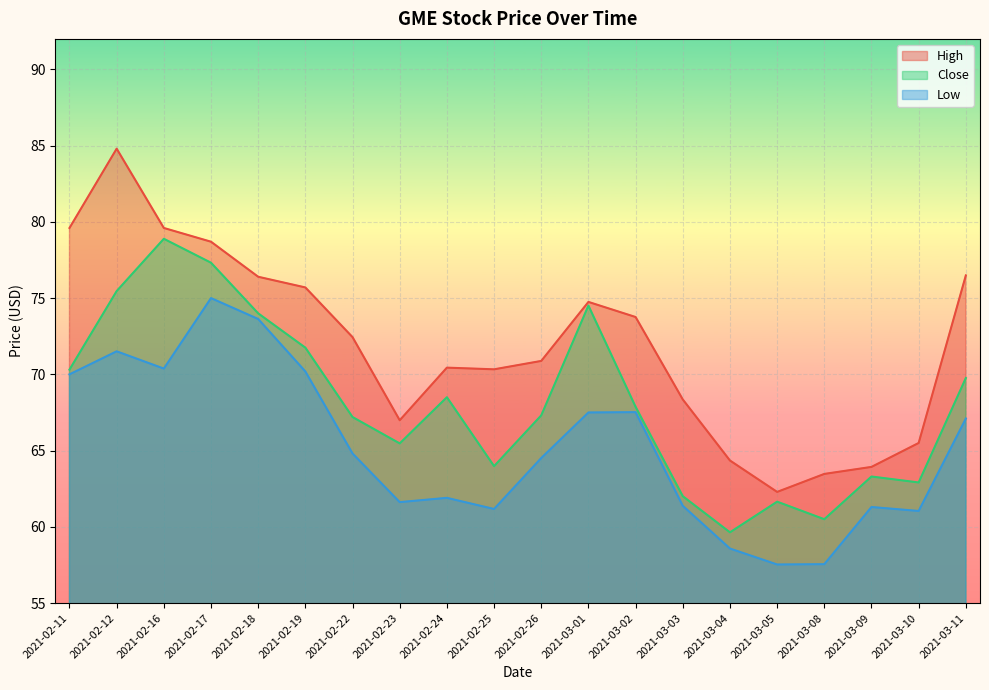

Reading left to right, extract all data points from this chart.

High: 79.6	84.8	79.6	78.7	76.4	75.7	72.4	67.0	70.4	70.3	70.9	74.8	73.8	68.4	64.3	62.3	63.5	63.9	65.5	76.5
Close: 70.3	75.5	78.9	77.3	74.0	71.8	67.2	65.5	68.5	64.0	67.3	74.5	67.9	62.0	59.6	61.7	60.5	63.3	62.9	69.8
Low: 70.0	71.5	70.4	75.0	73.6	70.2	64.8	61.6	61.9	61.2	64.5	67.5	67.5	61.4	58.6	57.5	57.5	61.3	61.0	67.1